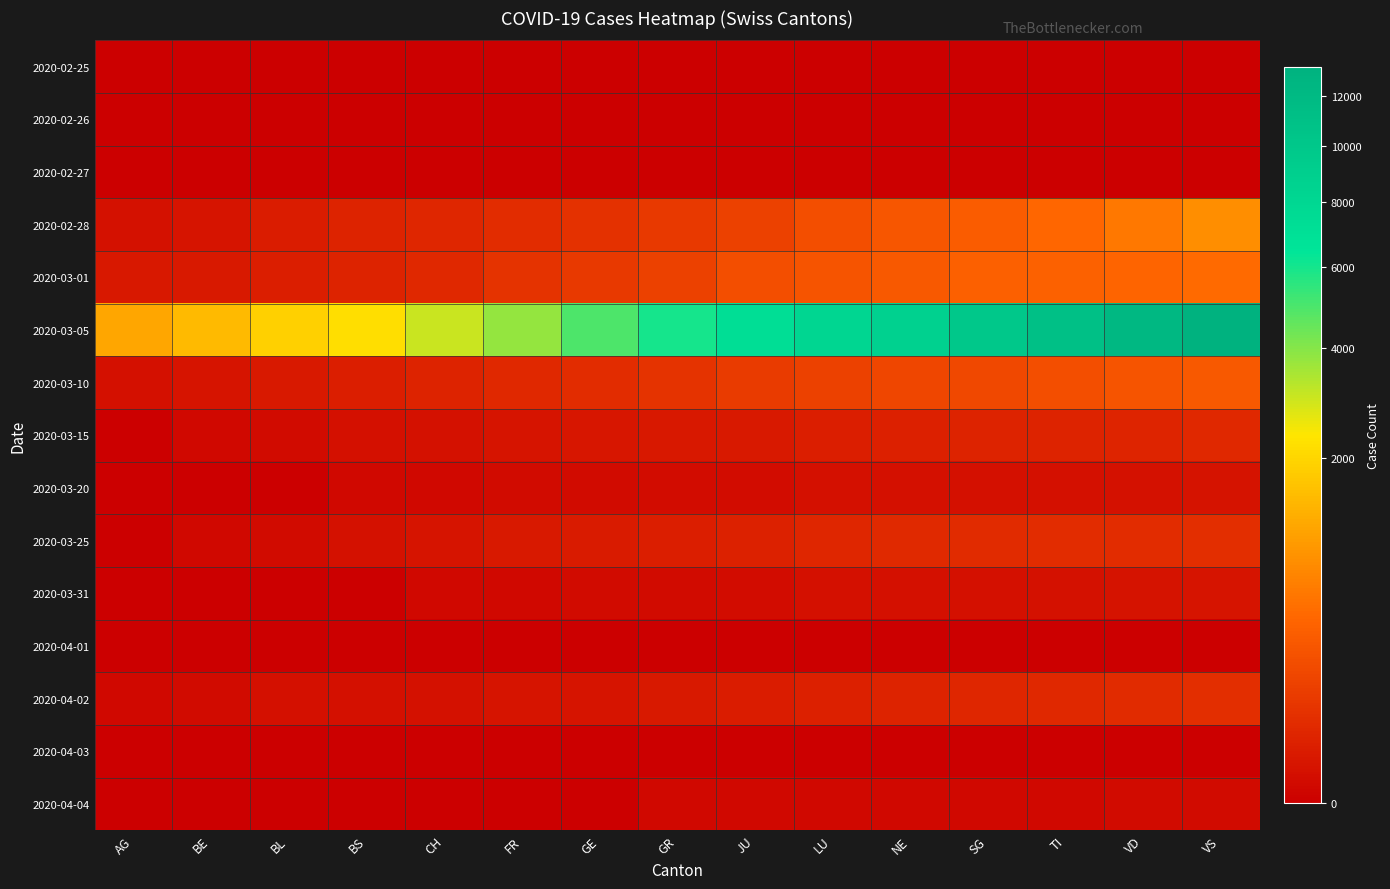

Reading left to right, transcribe all the data shown in this chart.

2020-02-25: AG=0	BE=0	BL=0	BS=0	CH=0	FR=0	GE=0	GR=0	JU=0	LU=0	NE=0	SG=0	TI=0	VD=0	VS=0
2020-02-26: AG=0	BE=0	BL=0	BS=0	CH=0	FR=0	GE=0	GR=0	JU=0	LU=0	NE=0	SG=0	TI=0	VD=0	VS=0
2020-02-27: AG=0	BE=0	BL=0	BS=0	CH=0	FR=0	GE=0	GR=0	JU=0	LU=0	NE=0	SG=0	TI=0	VD=0	VS=0
2020-02-28: AG=6	BE=9	BL=19	BS=31	CH=38	FR=56	GE=70	GR=99	JU=144	LU=220	NE=283	SG=332	TI=429	VD=588	VS=830
2020-03-01: AG=12	BE=14	BL=20	BS=29	CH=43	FR=76	GE=100	GR=143	JU=220	LU=270	NE=297	SG=356	TI=374	VD=410	VS=462
2020-03-05: AG=1145	BE=1478	BL=1896	BS=2196	CH=3016	FR=3781	GE=4923	GR=5981	JU=7225	LU=8169	NE=8706	SG=9905	TI=11046	VD=12183	VS=13256
2020-03-10: AG=5	BE=9	BL=15	BS=22	CH=29	FR=40	GE=56	GR=79	JU=112	LU=144	NE=163	SG=181	TI=220	VD=270	VS=297
2020-03-15: AG=0	BE=1	BL=2	BS=4	CH=6	FR=8	GE=10	GR=12	JU=14	LU=20	NE=25	SG=29	TI=31	VD=33	VS=40
2020-03-20: AG=0	BE=0	BL=0	BS=1	CH=1	FR=2	GE=2	GR=3	JU=3	LU=4	NE=4	SG=5	TI=5	VD=6	VS=7
2020-03-25: AG=0	BE=1	BL=2	BS=6	CH=9	FR=14	GE=16	GR=22	JU=28	LU=38	NE=47	SG=51	TI=53	VD=57	VS=58
2020-03-31: AG=0	BE=0	BL=0	BS=0	CH=1	FR=1	GE=2	GR=2	JU=3	LU=4	NE=5	SG=5	TI=6	VD=7	VS=8
2020-04-01: AG=0	BE=0	BL=0	BS=0	CH=0	FR=0	GE=0	GR=0	JU=0	LU=0	NE=0	SG=0	TI=0	VD=0	VS=0
2020-04-02: AG=1	BE=2	BL=4	BS=5	CH=6	FR=8	GE=9	GR=13	JU=18	LU=25	NE=30	SG=36	TI=40	VD=48	VS=59
2020-04-03: AG=0	BE=0	BL=0	BS=0	CH=0	FR=0	GE=0	GR=0	JU=0	LU=0	NE=0	SG=0	TI=0	VD=0	VS=0
2020-04-04: AG=0	BE=0	BL=0	BS=0	CH=0	FR=0	GE=0	GR=1	JU=1	LU=1	NE=1	SG=1	TI=1	VD=2	VS=2